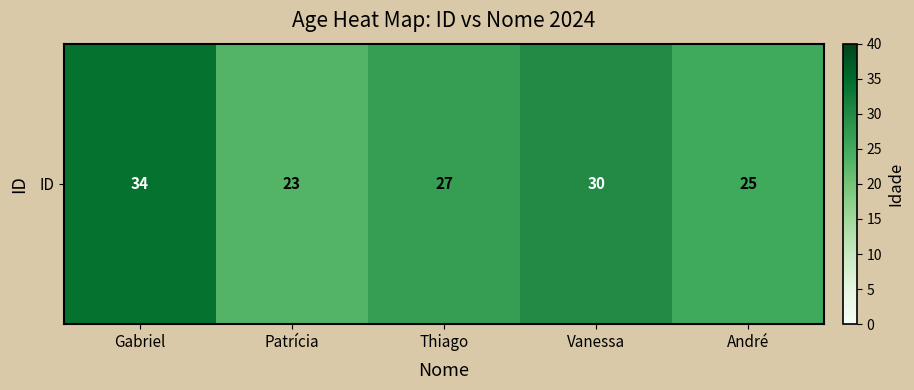

How many distinct data groups are displayed?

1